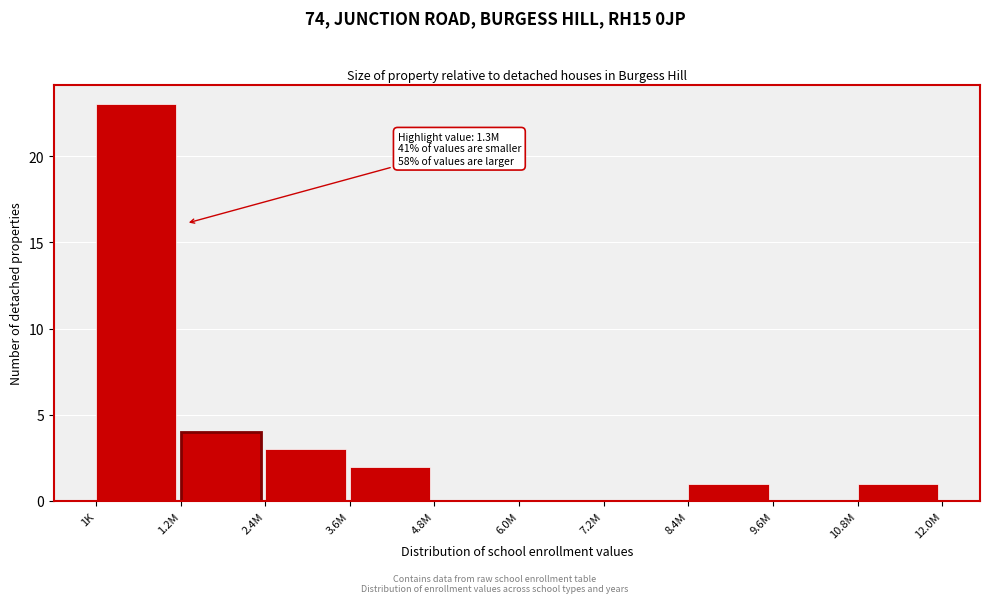

Reading left to right, what are all the values shown in this chart?

1K=23	1.2M=4	2.4M=3	3.6M=2	4.8M=0	6.0M=0	7.2M=0	8.4M=1	9.6M=0	10.8M=1